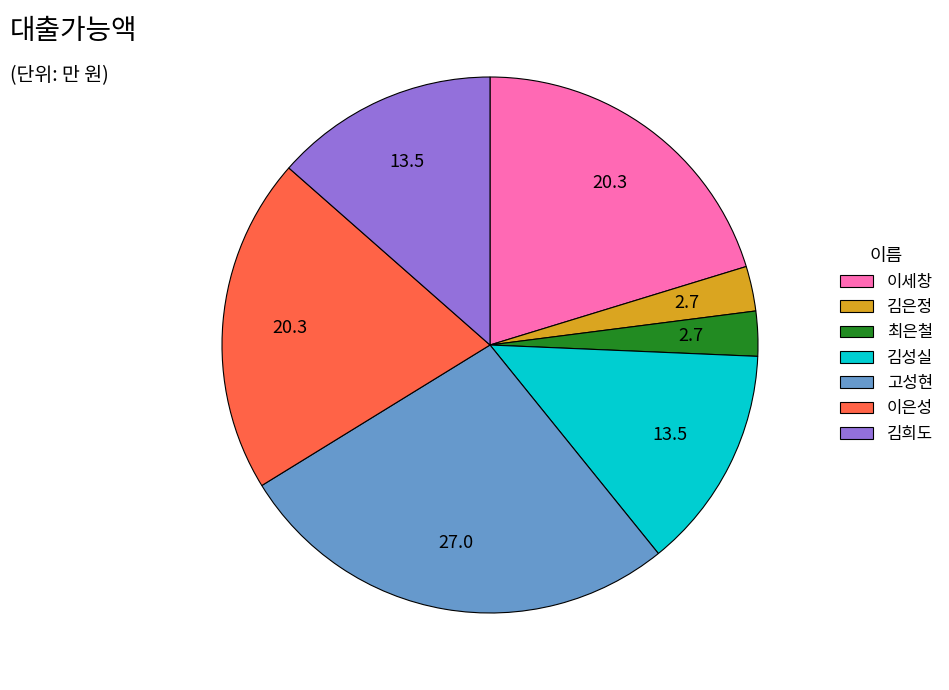

Between 이세창 and 김은정, which is larger?

이세창